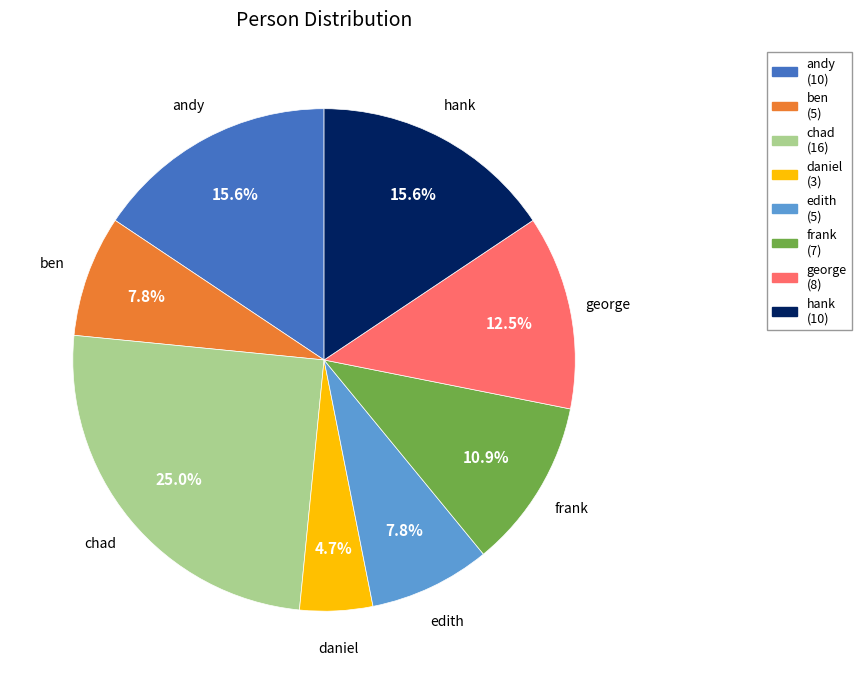

To the nearest percent, what is the average slice percentage?

12%